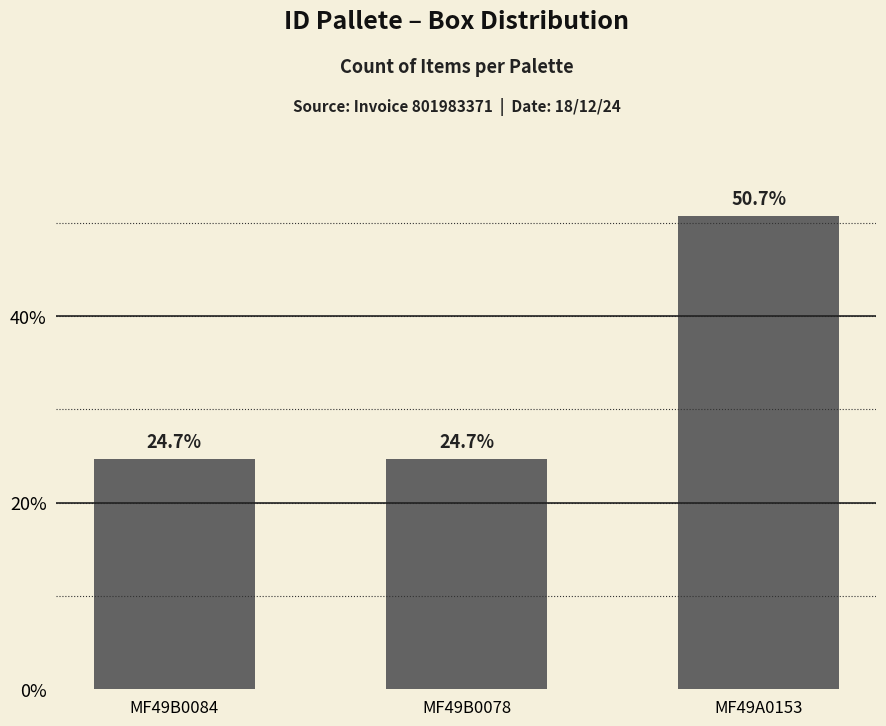

How many bars are there in total?

3